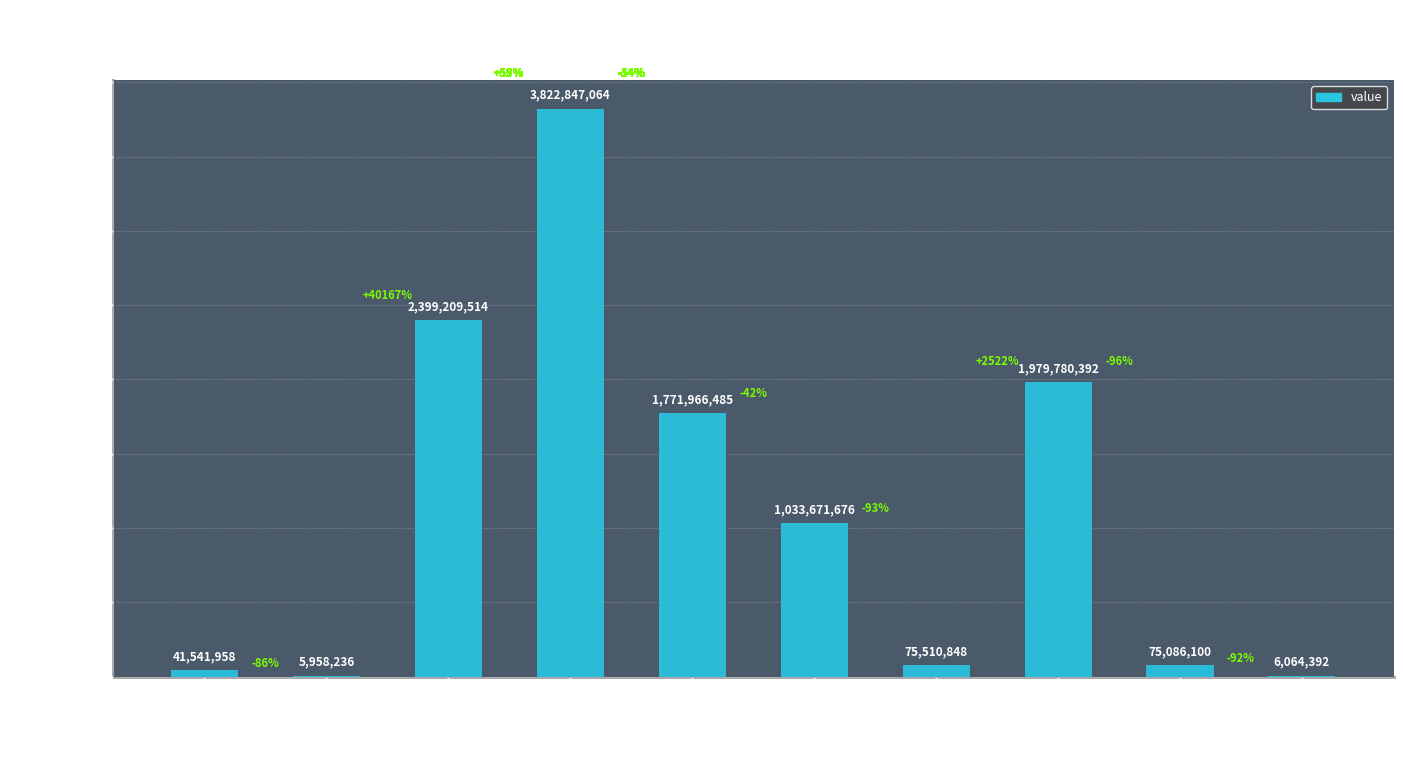

What is the sum of all values?

11211636665